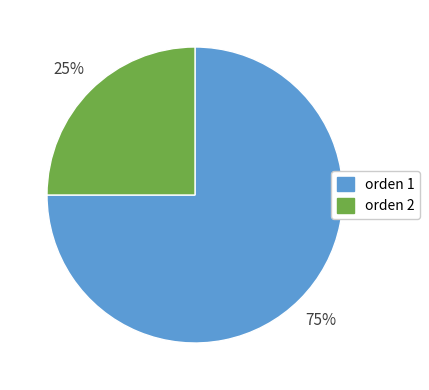

Is the sum of orden 1 and orden 2 greater than half?

Yes